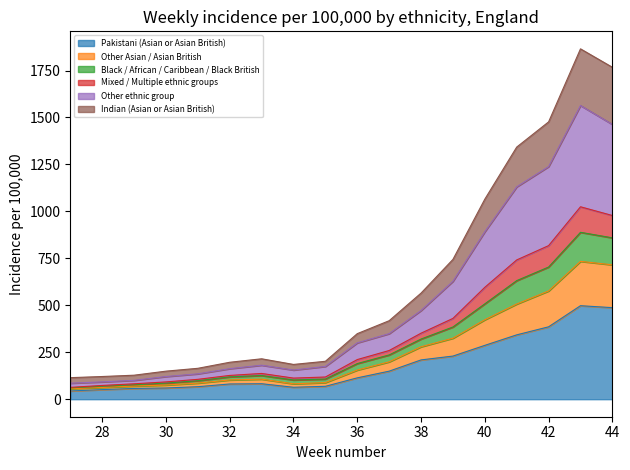

Does the chart display data point markers on the line(s)?

No